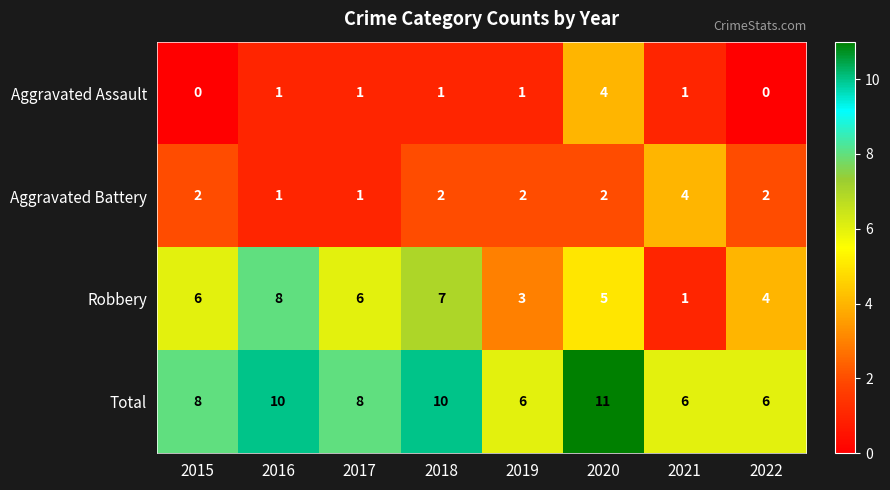

Which series has the largest range (max minus min)?

Robbery